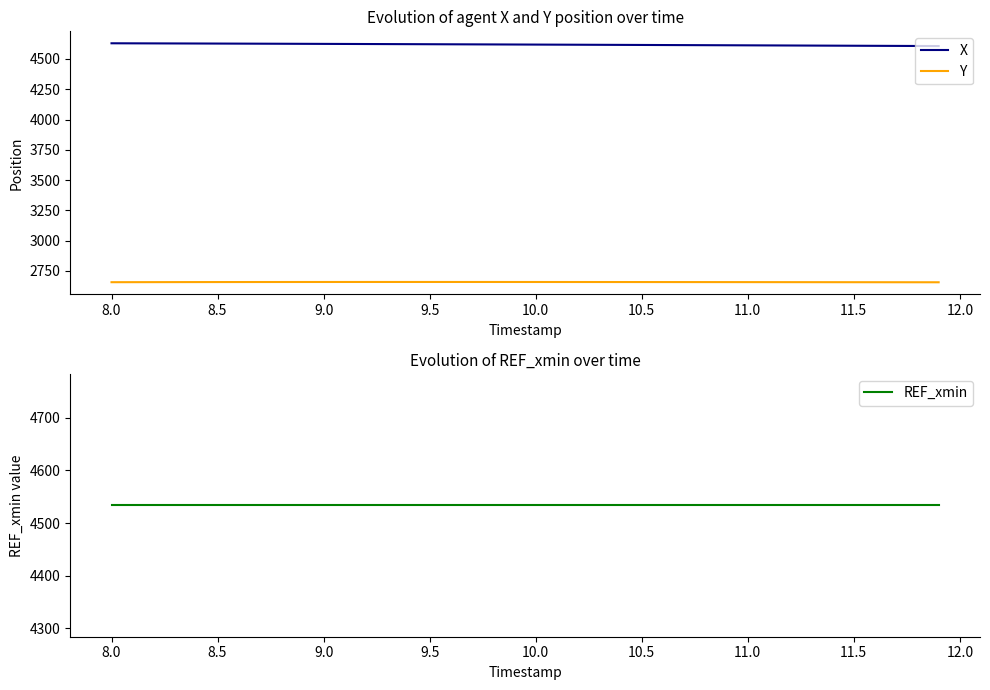

Which series has the largest total across all categories?

X